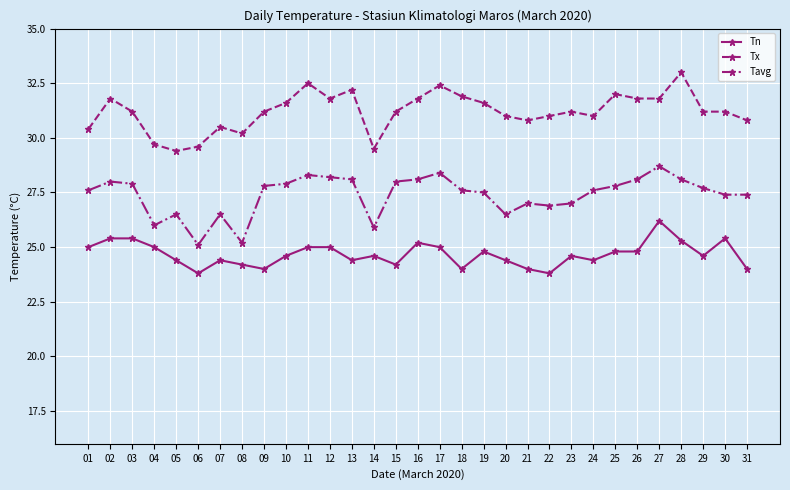

The value of Tavg at 03 is 27.9. True or false?

True